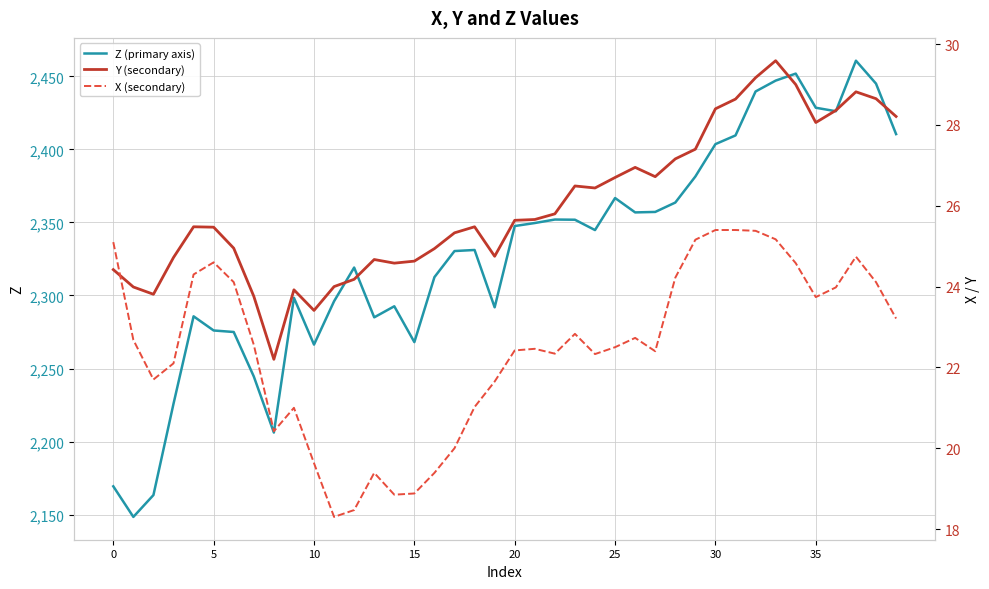

What is the label of the 39th point from the left?

38